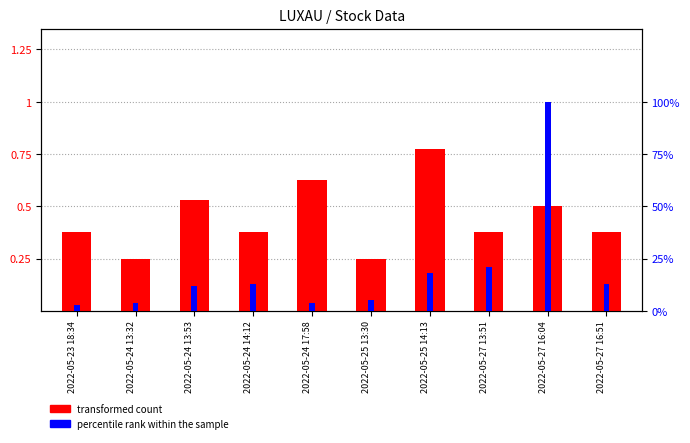

What is the difference between the highest and lowest values at 2022-05-24 17:58?

3.3